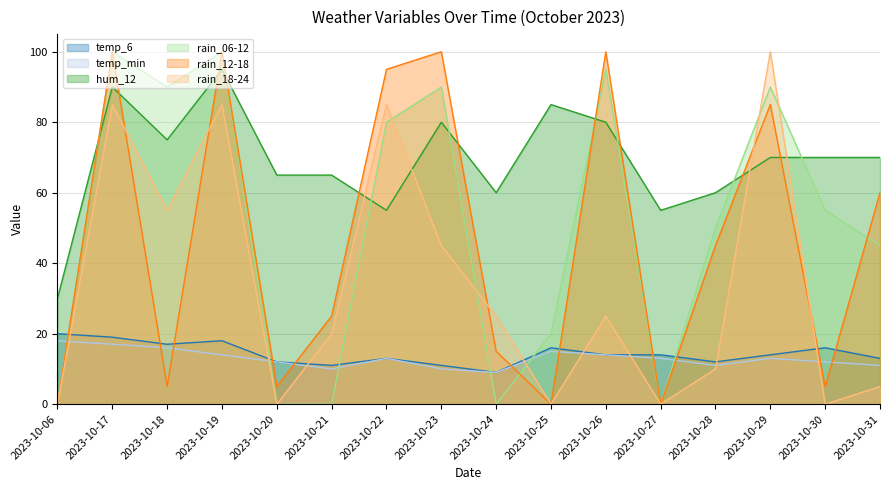

What is the sum of the rain_12-18 values at 2023-10-17 and 2023-10-22?

195